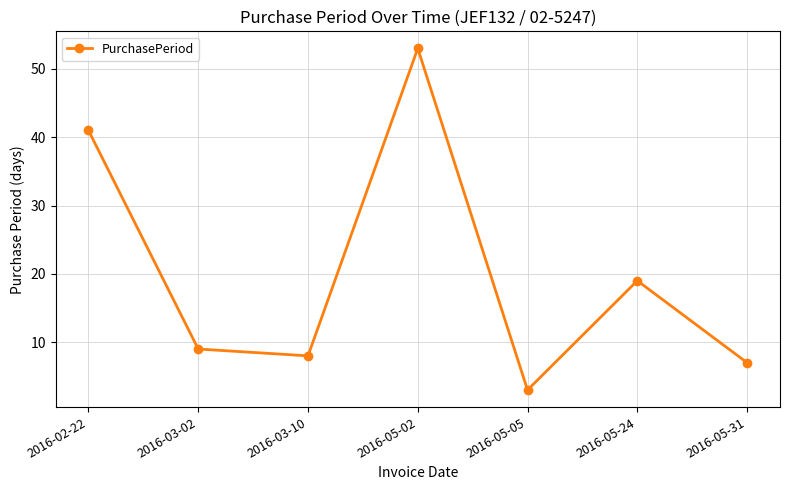

At which category does the data reach its first local valley?

2016-03-10